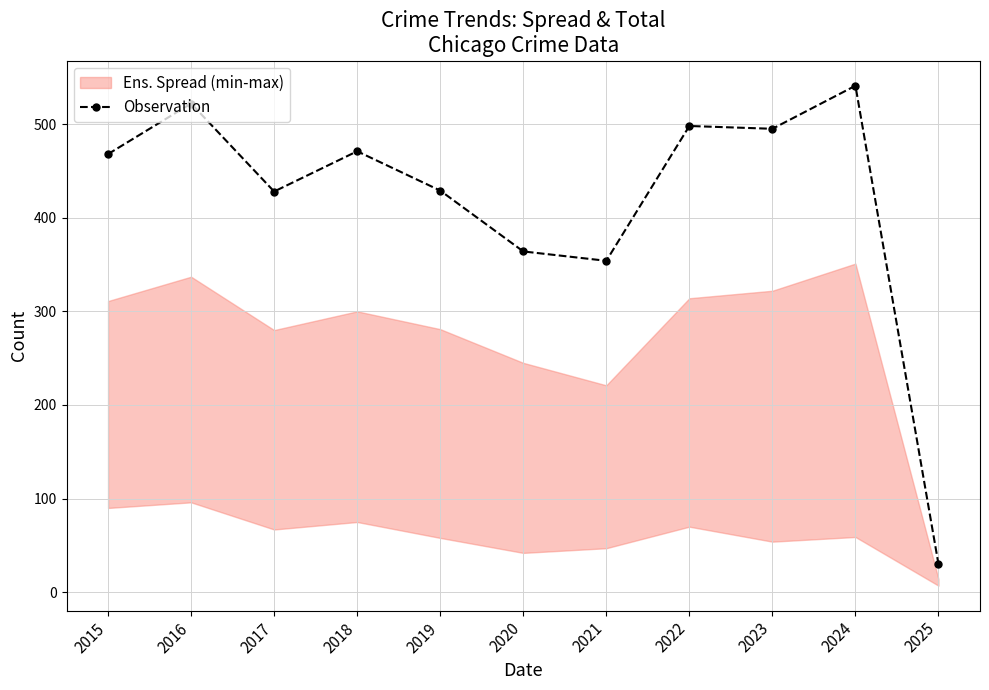

List the labels in order of value, largest first.

2024, 2016, 2022, 2023, 2018, 2015, 2019, 2017, 2020, 2021, 2025